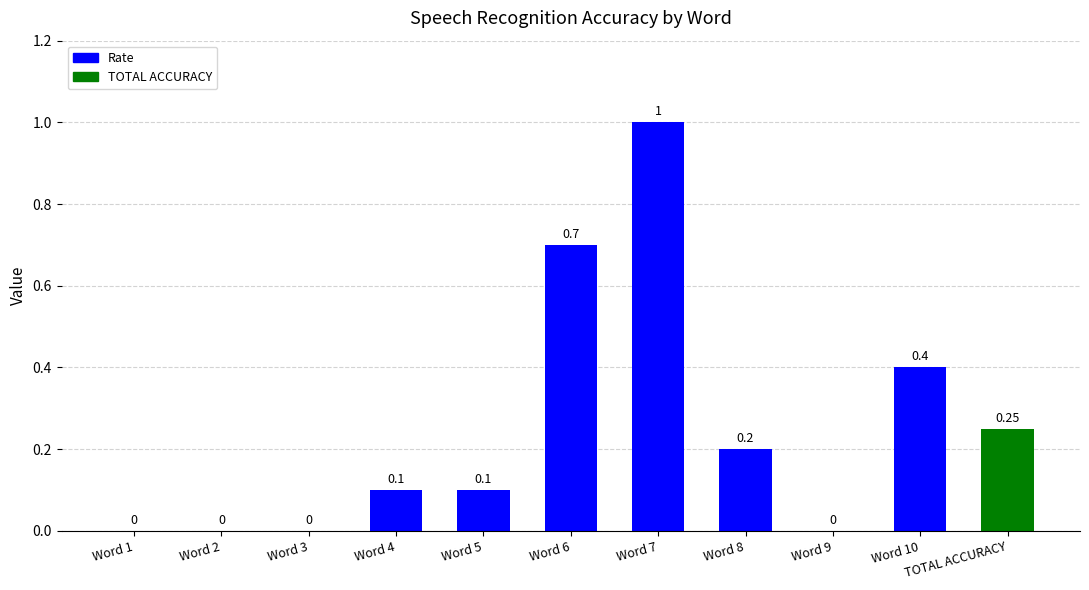

What is the greatest value displayed?

1.0